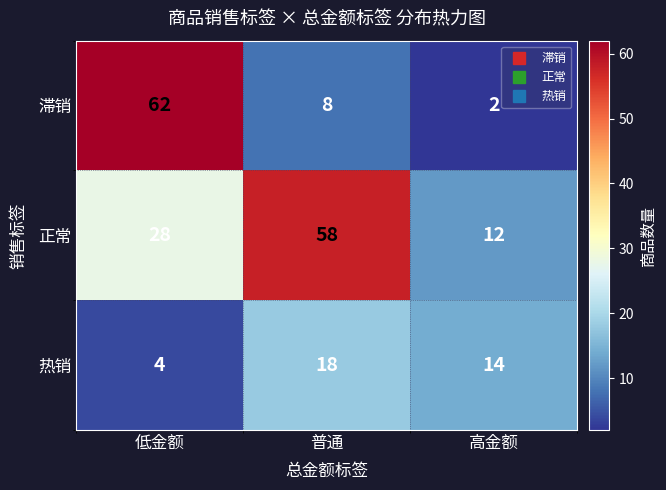

What is the total value across all series at 高金额?

28